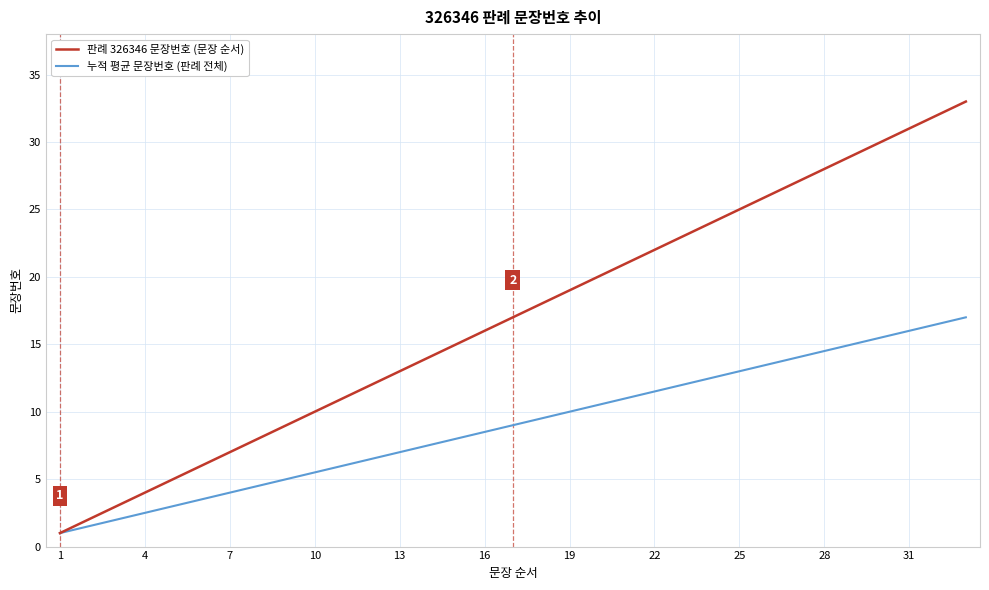

Which series has the largest total across all categories?

판례 326346 문장번호 (문장 순서)